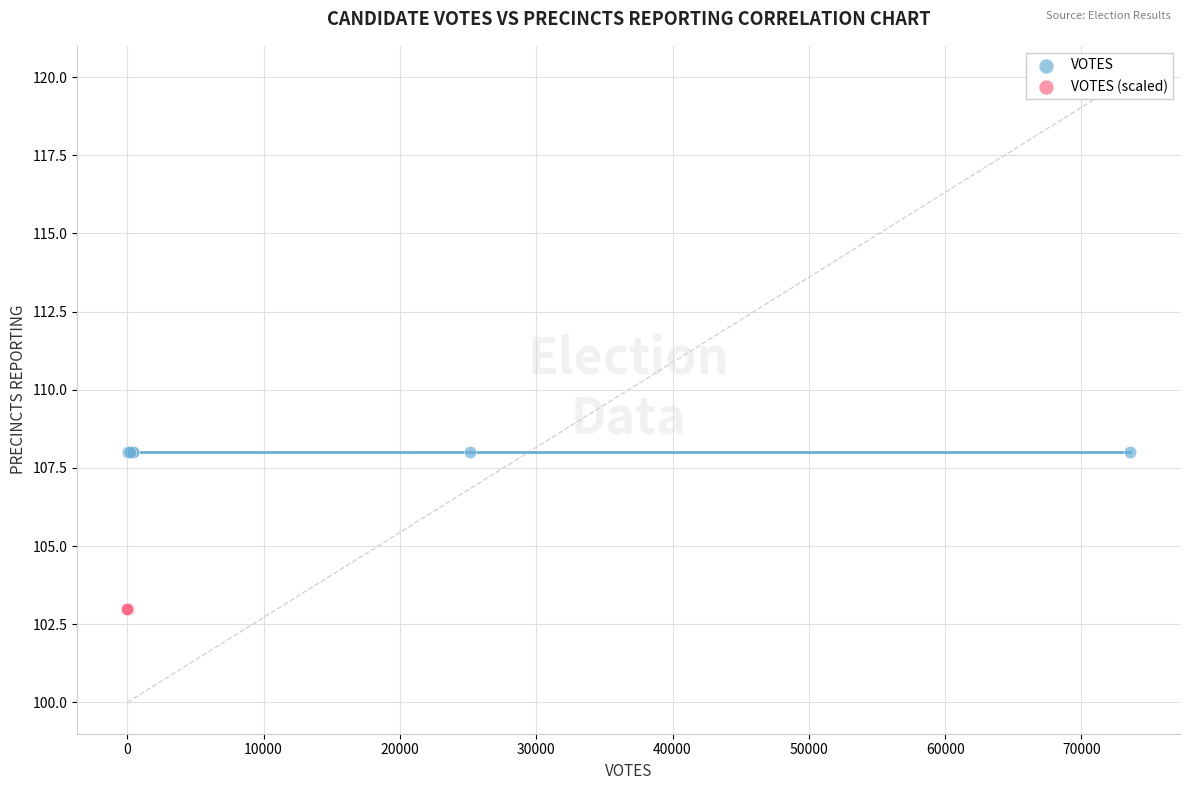

Which series reaches the minimum Y coordinate?

VOTES (scaled)